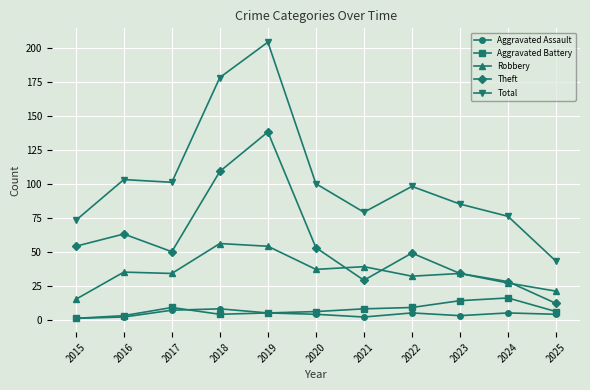

Reading left to right, what are all the values shown in this chart?

Aggravated Assault: 2015=1	2016=2	2017=7	2018=8	2019=5	2020=4	2021=2	2022=5	2023=3	2024=5	2025=4
Aggravated Battery: 2015=1	2016=3	2017=9	2018=4	2019=5	2020=6	2021=8	2022=9	2023=14	2024=16	2025=6
Robbery: 2015=15	2016=35	2017=34	2018=56	2019=54	2020=37	2021=39	2022=32	2023=34	2024=27	2025=21
Theft: 2015=54	2016=63	2017=50	2018=109	2019=138	2020=53	2021=29	2022=49	2023=34	2024=28	2025=12
Total: 2015=73	2016=103	2017=101	2018=178	2019=204	2020=100	2021=79	2022=98	2023=85	2024=76	2025=43